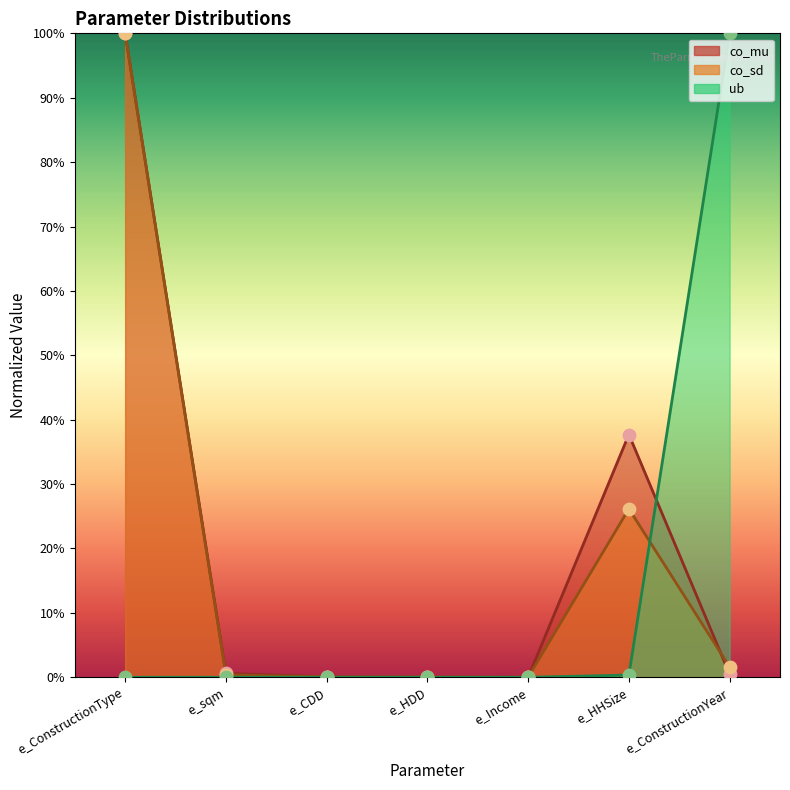

What is the total value across all series at e_ConstructionType?

2.0